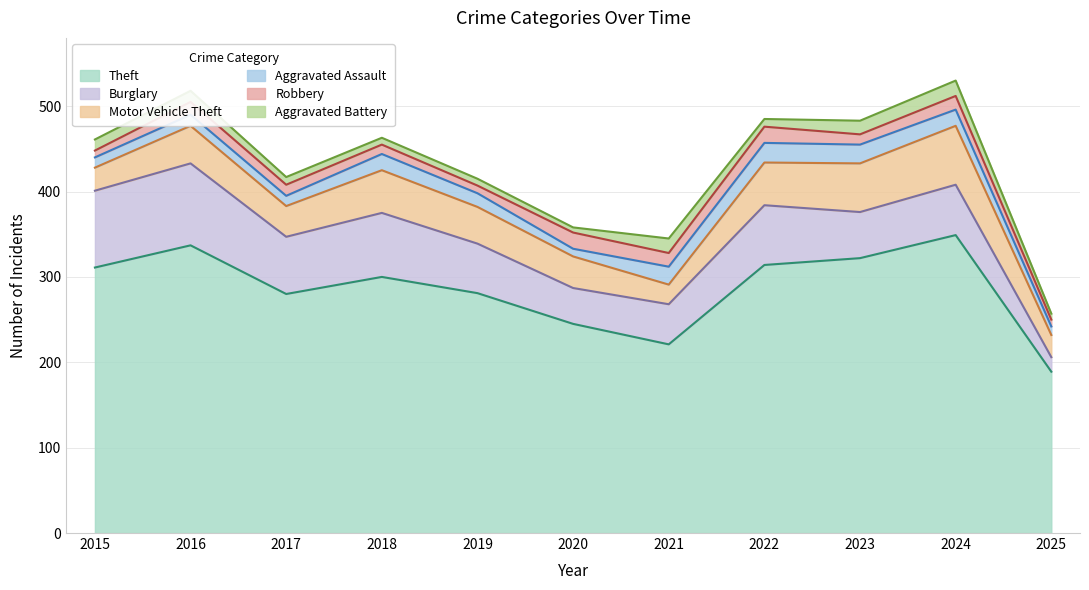

True or false: Robbery has a value of 7 at 2024.

False